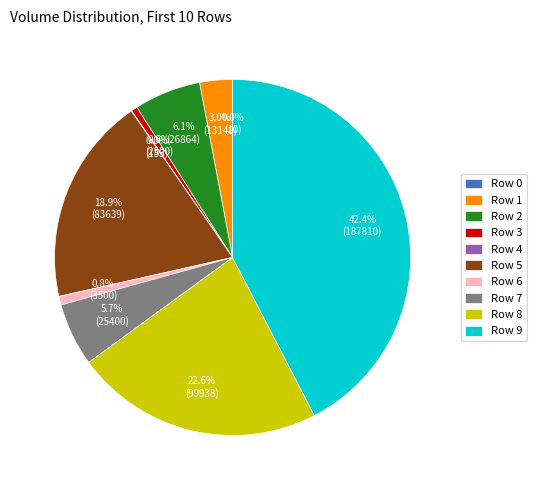

Which category has the biggest portion of the pie?

Row 9